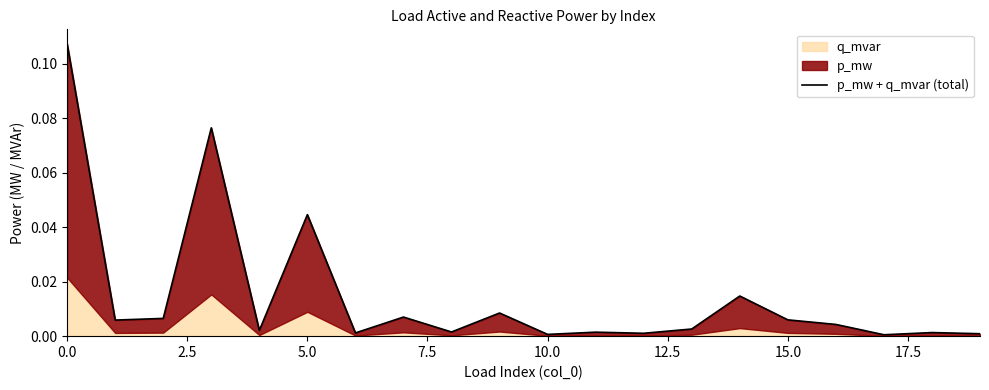

Which category has the lowest value across all series?

17